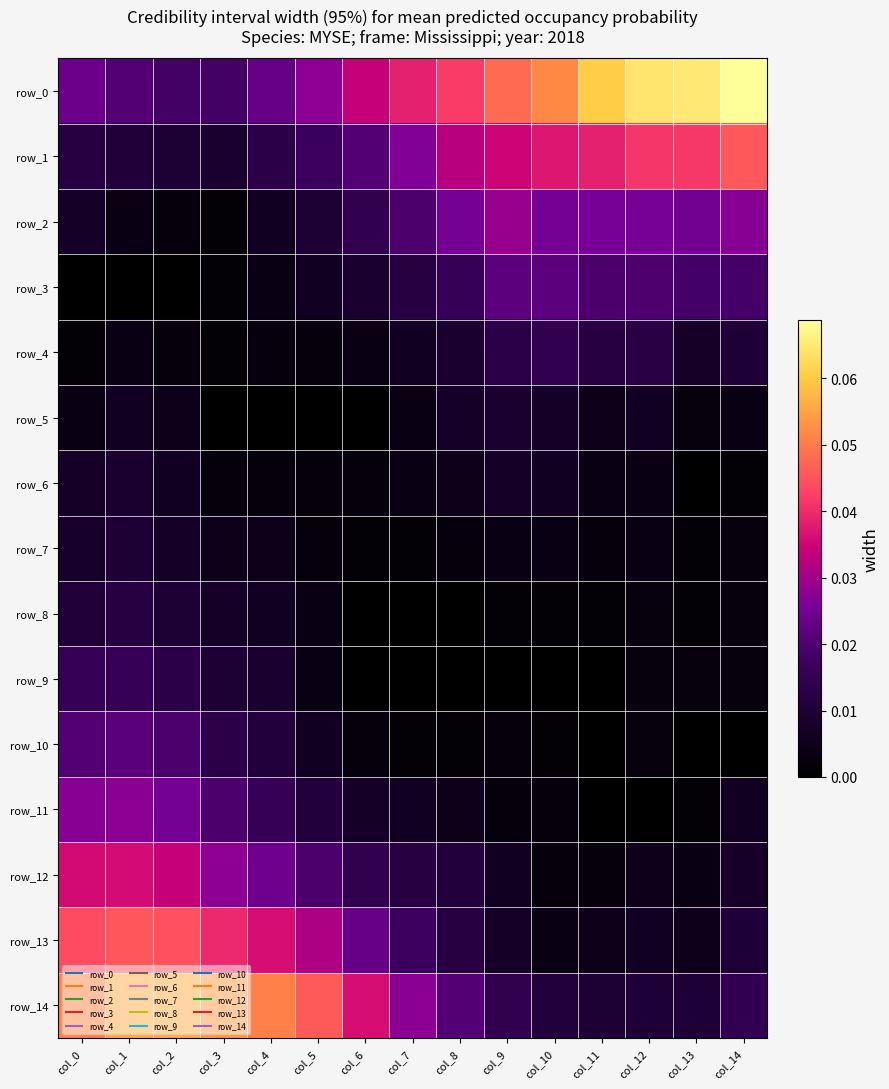

How many series are shown in this chart?

15